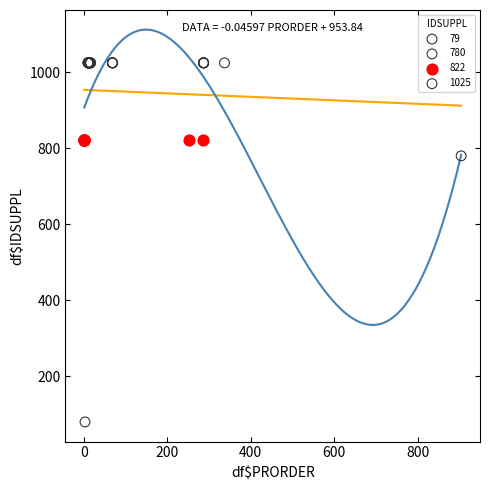

What are all the series names shown in the legend?

79, 780, 822, 1025